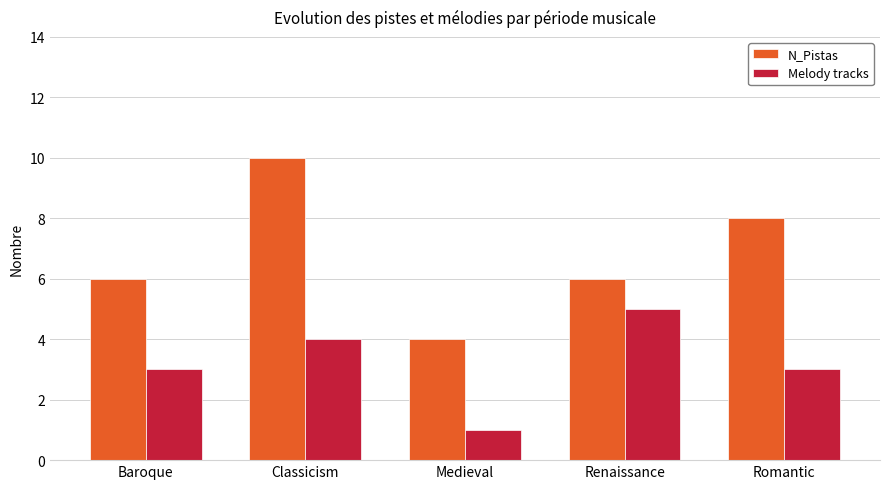

Count the N_Pistas values in the range 6 to 8.

3